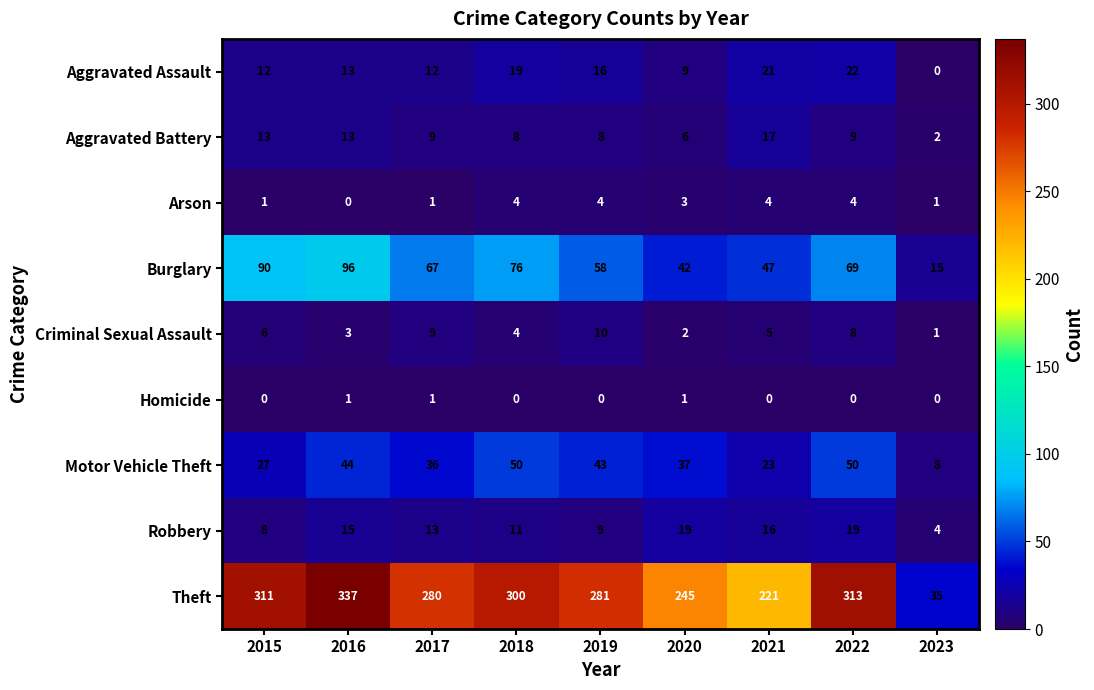

At which label does Burglary reach its minimum?

2023